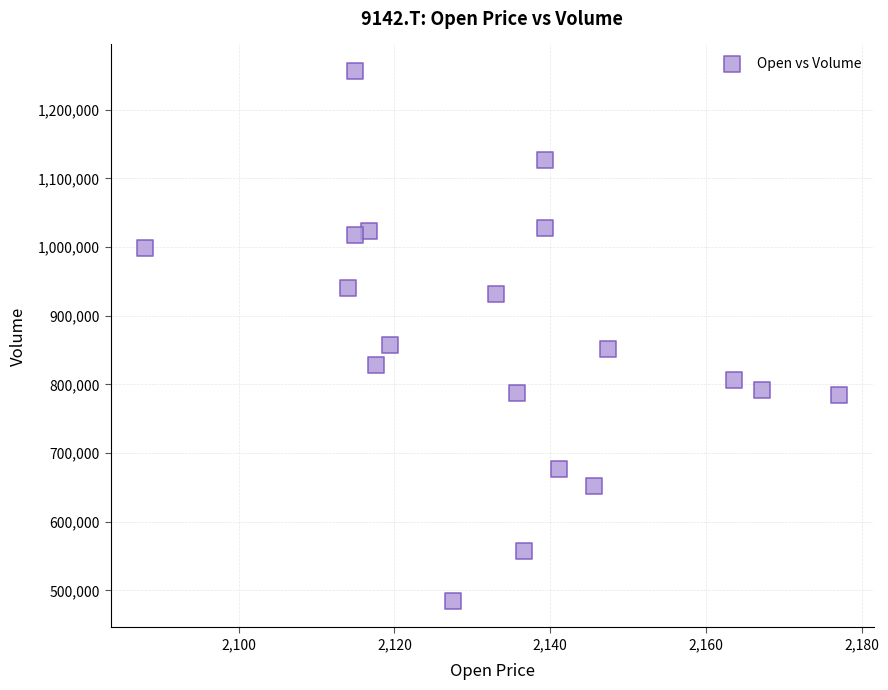

What is the range of Y values (max minus min)?

771900